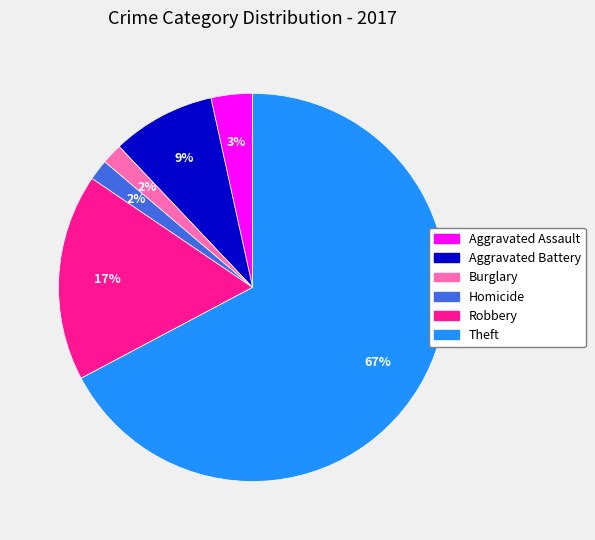

How many segments does this pie chart have?

6